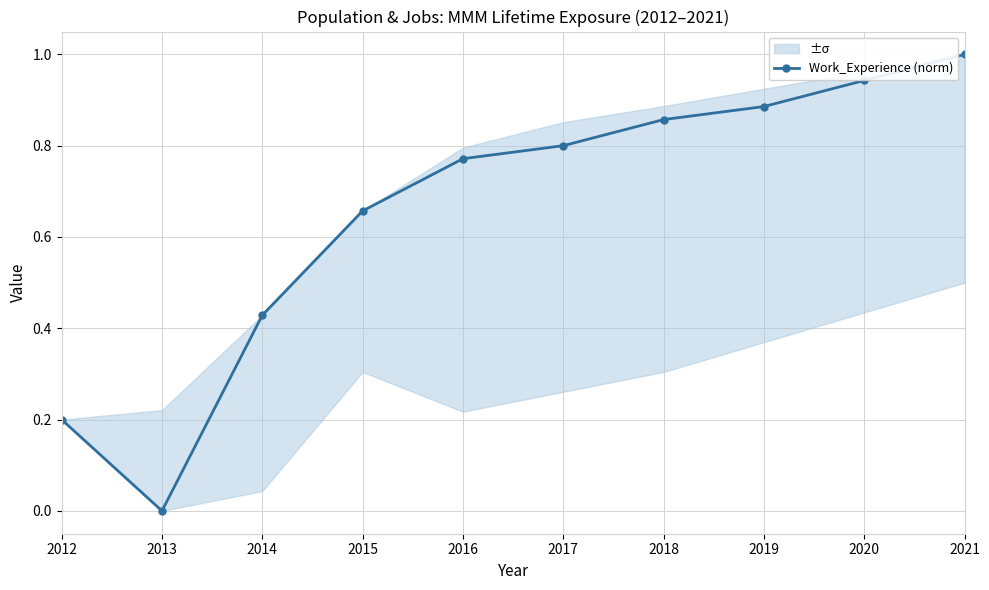

Count the number of categories in the chart.

10